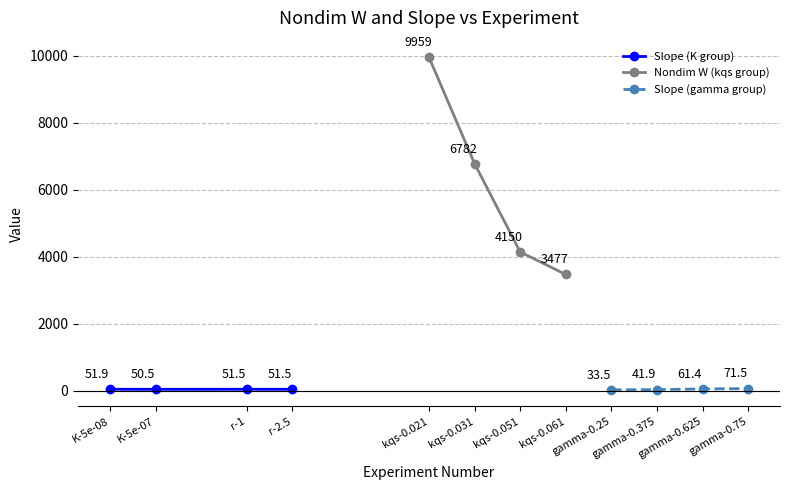

Reading right to left, what are all the values shown in this chart?

Slope (K group): 51.5	51.5	50.5	51.9
Nondim W (kqs group): 3477.5	4150.1	6782.2	9958.7
Slope (gamma group): 71.5	61.4	41.9	33.5